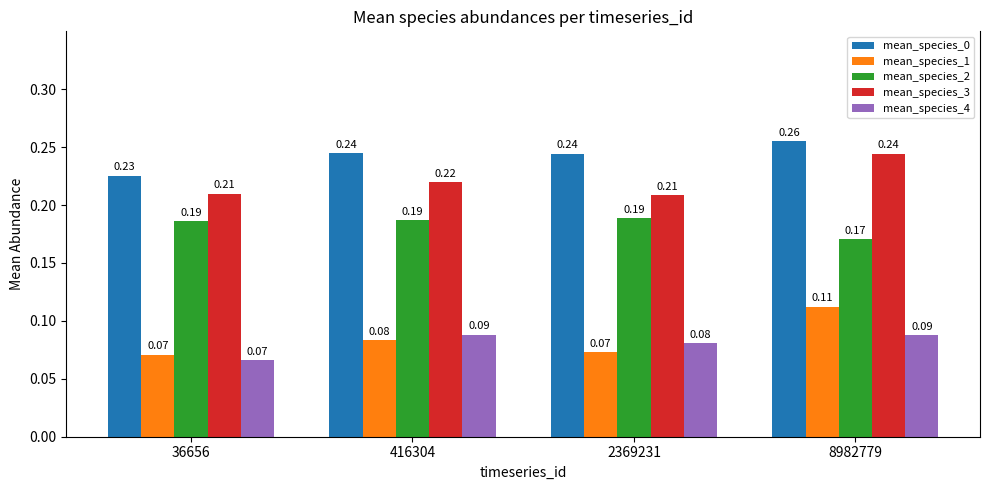

Which series has the largest total across all categories?

mean_species_0